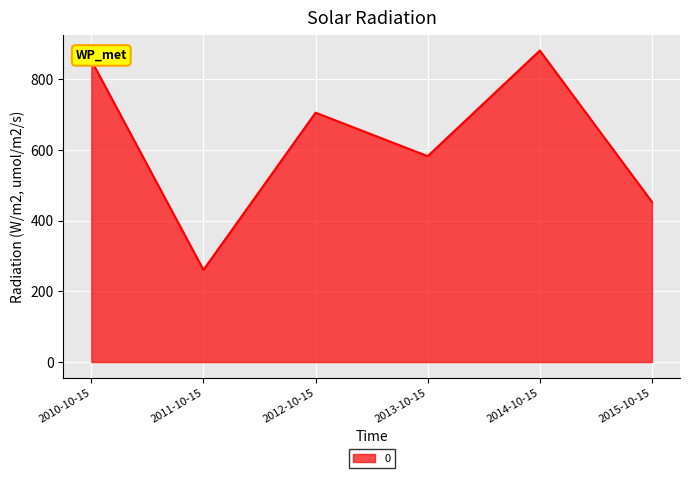

What is the smallest value displayed?

260.9